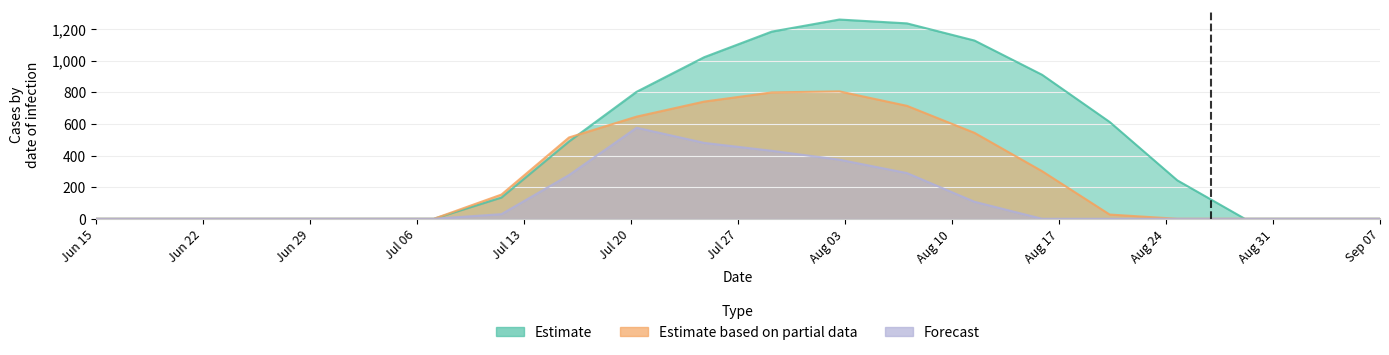

List the series in order of their peak value, highest first.

Estimate, Estimate based on partial data, Forecast